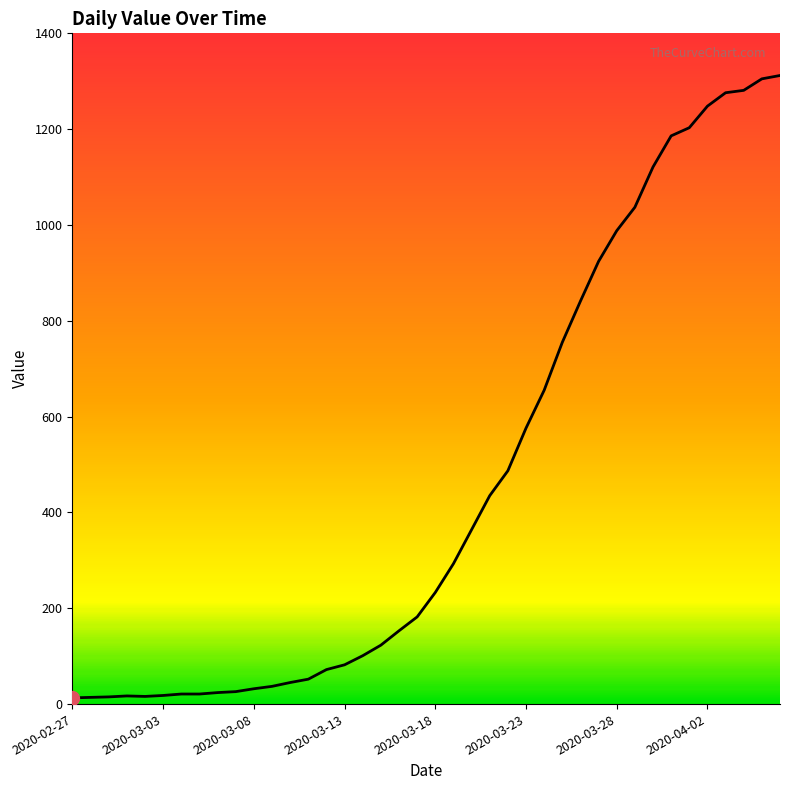

What is the difference between the maximum and minimum values?

1299